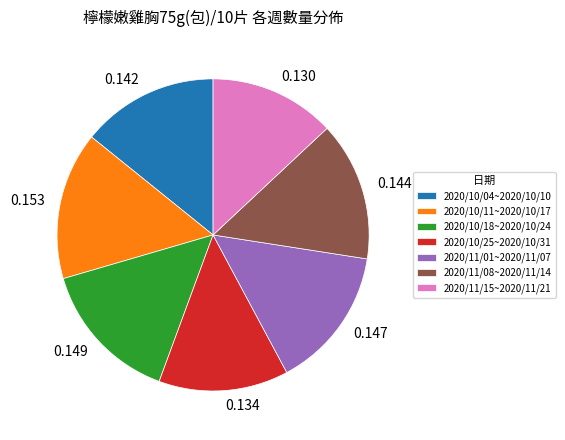

Does 0.134 account for over 50% of the chart?

No